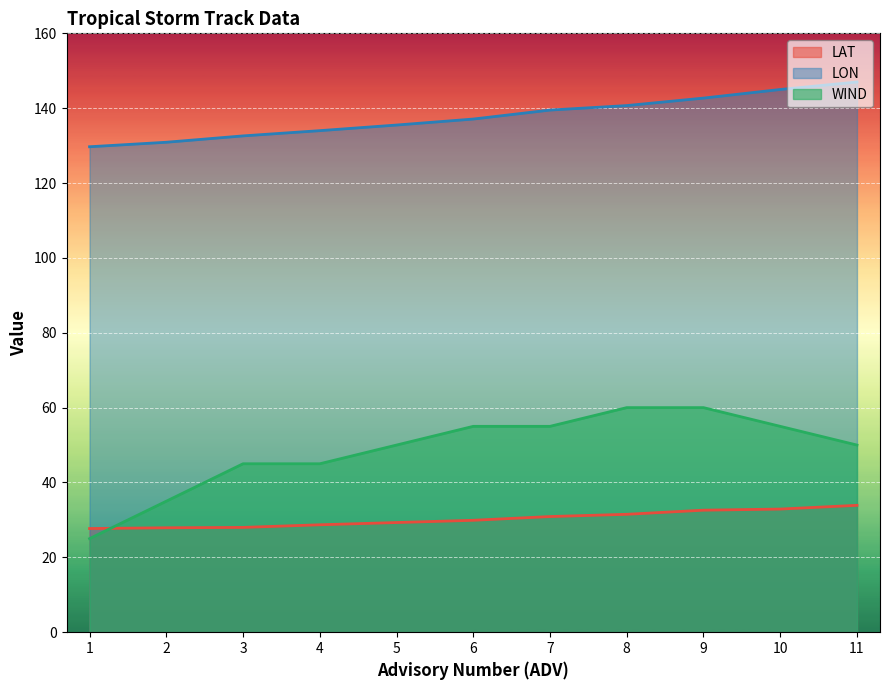

At how many categories does at least one series exceed 125?

11